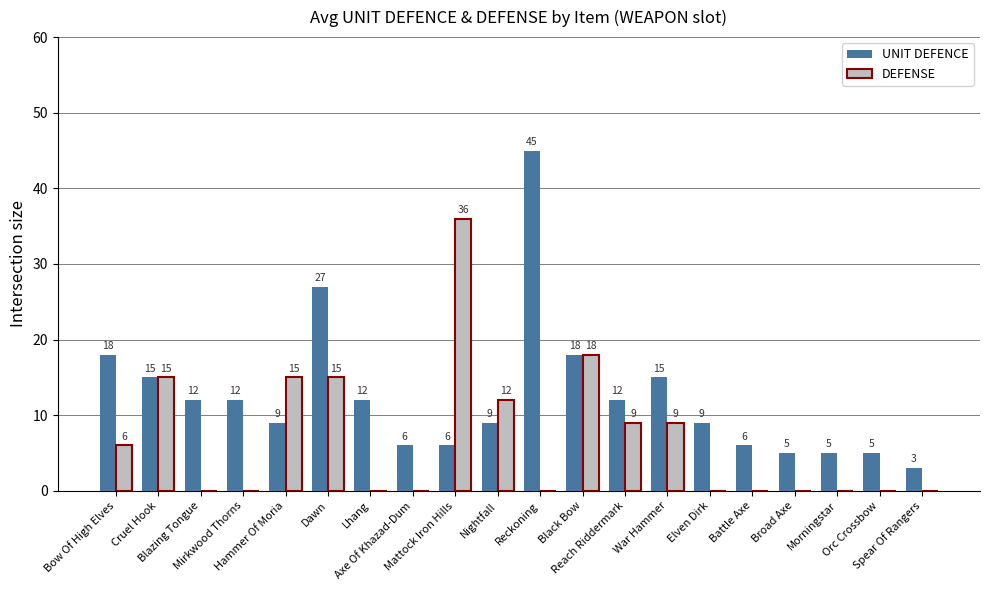

Reading left to right, list all the values displayed in this chart.

UNIT DEFENCE: Bow Of High Elves=18	Cruel Hook=15	Blazing Tongue=12	Mirkwood Thorns=12	Hammer Of Moria=9	Dawn=27	Lhang=12	Axe Of Khazad-Dum=6	Mattock Iron Hills=6	Nightfall=9	Reckoning=45	Black Bow=18	Reach Riddermark=12	War Hammer=15	Elven Dirk=9	Battle Axe=6	Broad Axe=5	Morningstar=5	Orc Crossbow=5	Spear Of Rangers=3
DEFENSE: Bow Of High Elves=6	Cruel Hook=15	Blazing Tongue=0	Mirkwood Thorns=0	Hammer Of Moria=15	Dawn=15	Lhang=0	Axe Of Khazad-Dum=0	Mattock Iron Hills=36	Nightfall=12	Reckoning=0	Black Bow=18	Reach Riddermark=9	War Hammer=9	Elven Dirk=0	Battle Axe=0	Broad Axe=0	Morningstar=0	Orc Crossbow=0	Spear Of Rangers=0